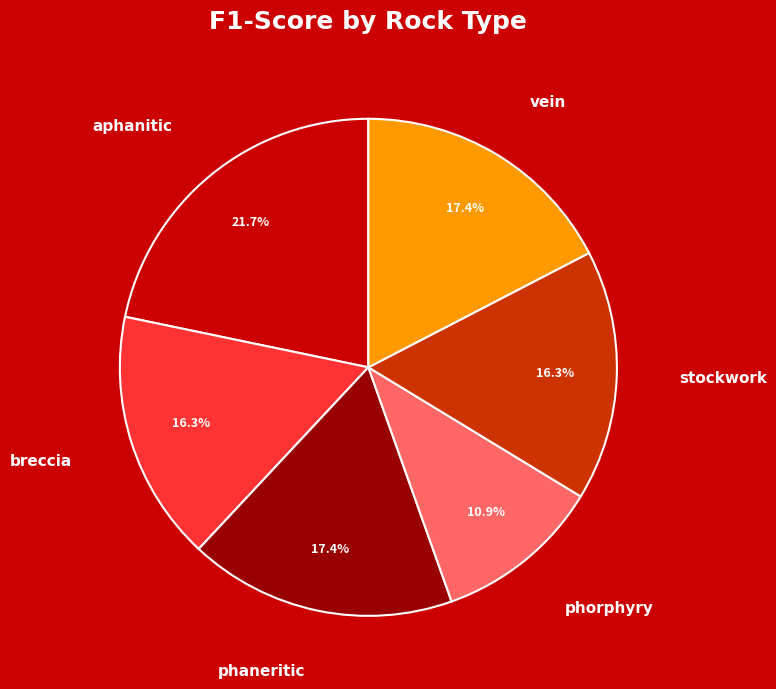

True or false: phorphyry accounts for 11% of the total.

True